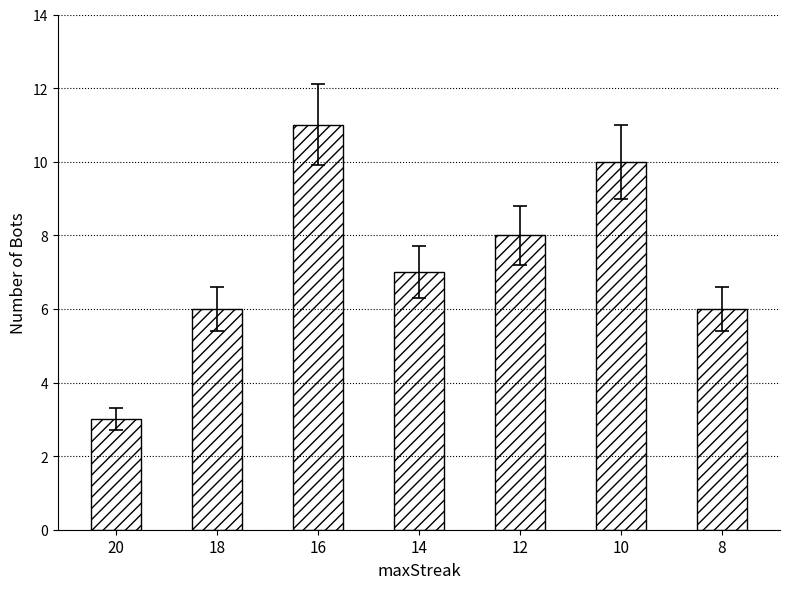

Is it true that the value at 20 is 2?

False